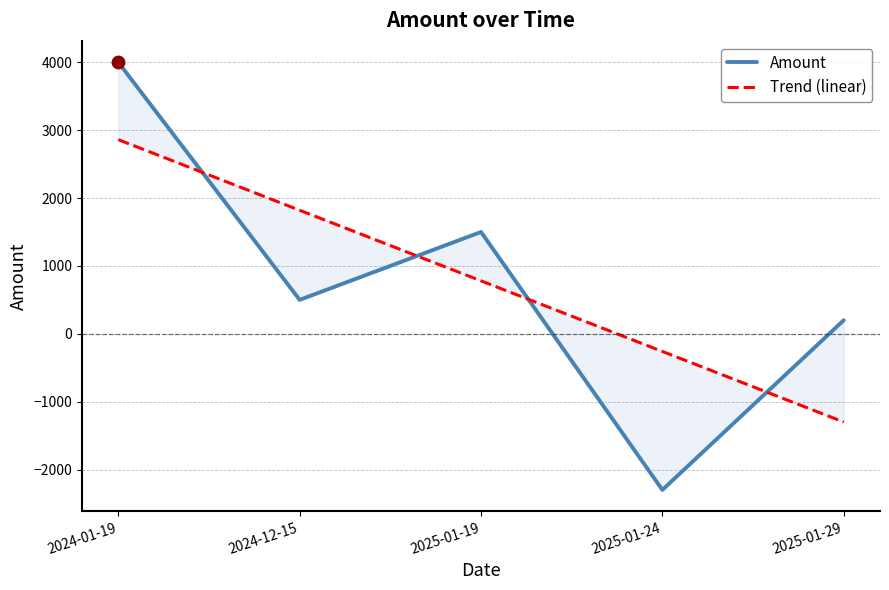

At which category is the sum across all series the highest?

2024-01-19